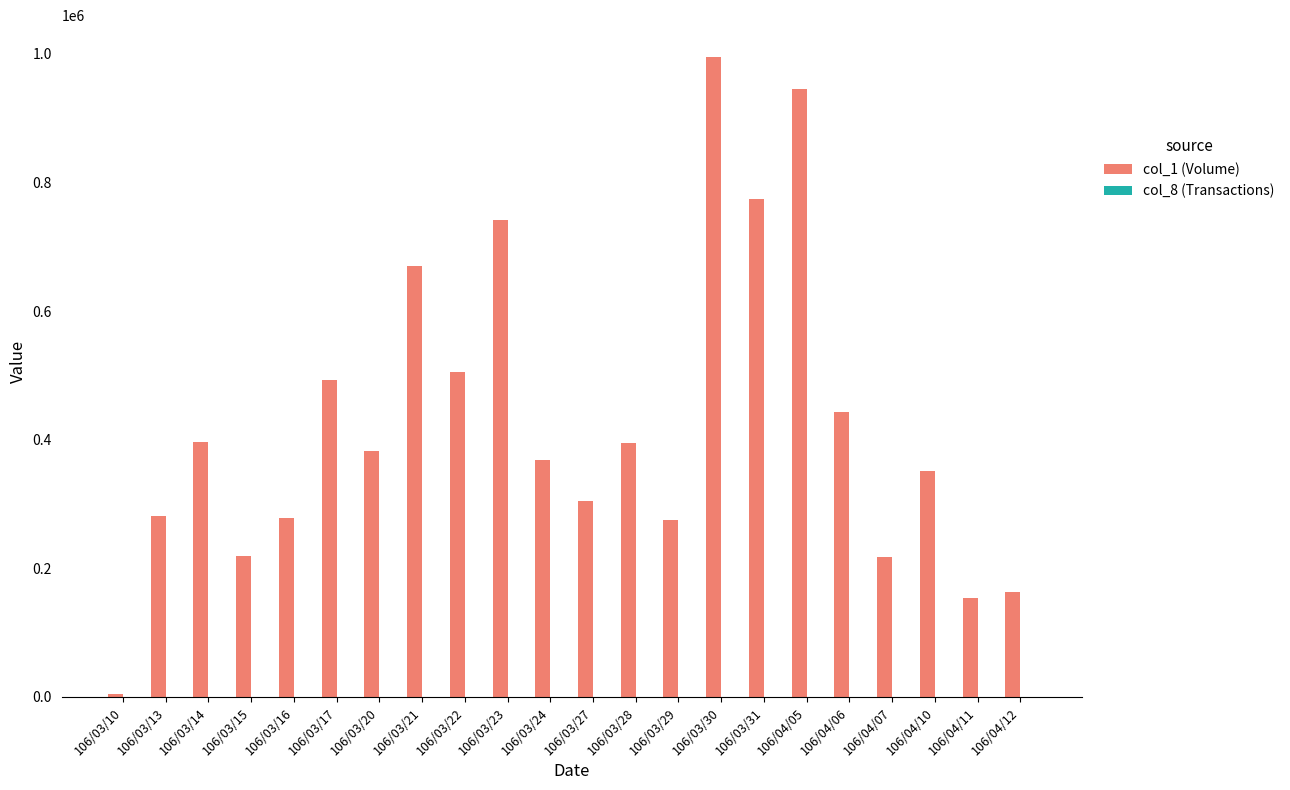

What is the spread (max minus min) of values at 106/03/20?

382980